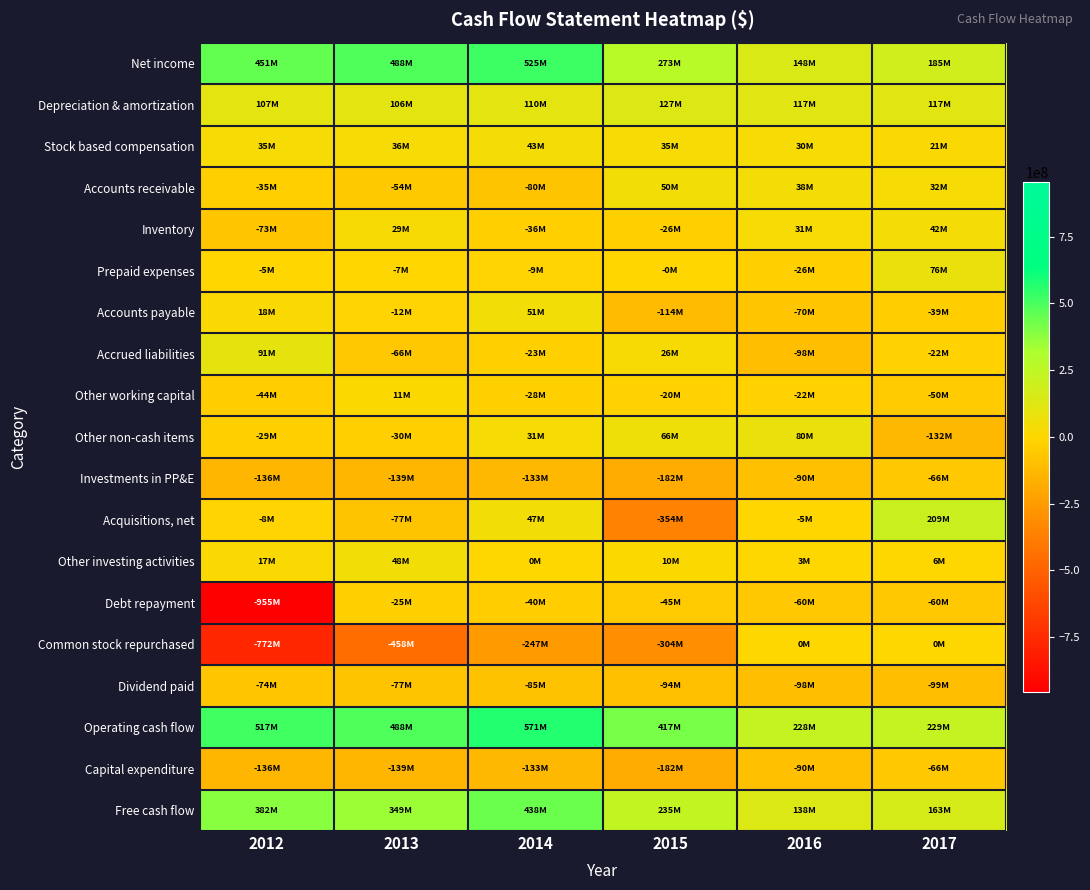

Which series has the widest spread of values?

Debt repayment